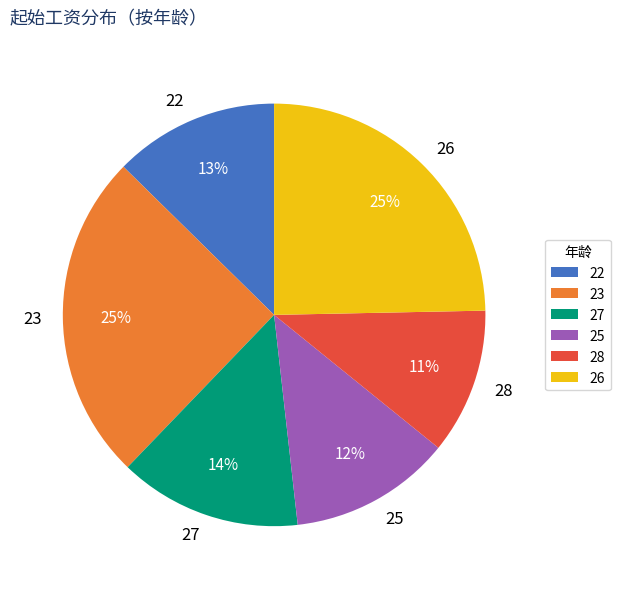

To the nearest percent, what portion does 28 represent?

11%